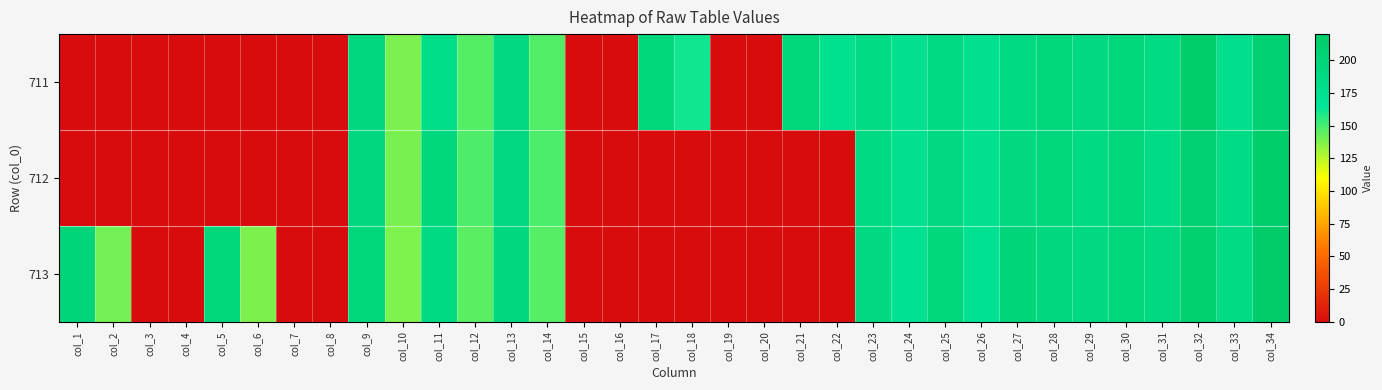

Reading left to right, list all the values displayed in this chart.

711: col_1=0.0	col_2=0.0	col_3=0.0	col_4=0.0	col_5=0.0	col_6=0.0	col_7=0.0	col_8=0.0	col_9=191.6	col_10=138.7	col_11=182.4	col_12=146.6	col_13=189.9	col_14=147.3	col_15=0.0	col_16=0.0	col_17=193.8	col_18=161.9	col_19=0.0	col_20=0.0	col_21=197.7	col_22=174.4	col_23=186.7	col_24=174.5	col_25=188.1	col_26=175.5	col_27=189.5	col_28=195.1	col_29=189.9	col_30=195.0	col_31=186.7	col_32=213.6	col_33=177.6	col_34=206.5
712: col_1=0.0	col_2=0.0	col_3=0.0	col_4=0.0	col_5=0.0	col_6=0.0	col_7=0.0	col_8=0.0	col_9=192.1	col_10=138.8	col_11=193.3	col_12=148.0	col_13=190.4	col_14=148.3	col_15=0.0	col_16=0.0	col_17=0.0	col_18=0.0	col_19=0.0	col_20=0.0	col_21=0.0	col_22=0.0	col_23=188.9	col_24=175.1	col_25=190.0	col_26=175.8	col_27=191.1	col_28=194.3	col_29=189.3	col_30=195.0	col_31=184.9	col_32=207.6	col_33=186.4	col_34=214.2
713: col_1=198.2	col_2=140.5	col_3=0.0	col_4=0.0	col_5=196.8	col_6=138.3	col_7=0.0	col_8=0.0	col_9=193.9	col_10=137.6	col_11=188.2	col_12=145.5	col_13=192.5	col_14=146.2	col_15=0.0	col_16=0.0	col_17=0.0	col_18=0.0	col_19=0.0	col_20=0.0	col_21=0.0	col_22=0.0	col_23=189.6	col_24=172.1	col_25=193.2	col_26=172.8	col_27=198.9	col_28=192.9	col_29=190.3	col_30=194.3	col_31=189.6	col_32=210.1	col_33=186.7	col_34=215.9